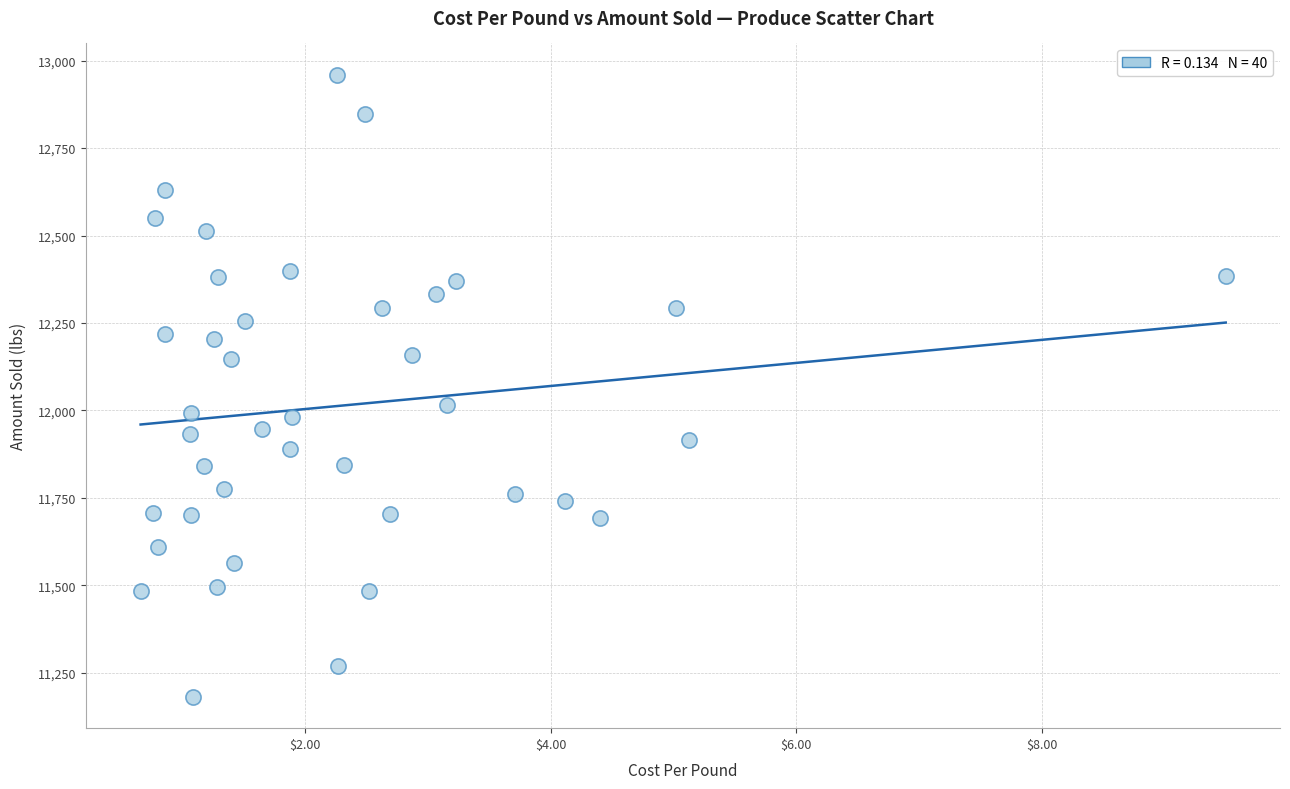

What Y value in the scatter plot is closest to 12070?

12015.6